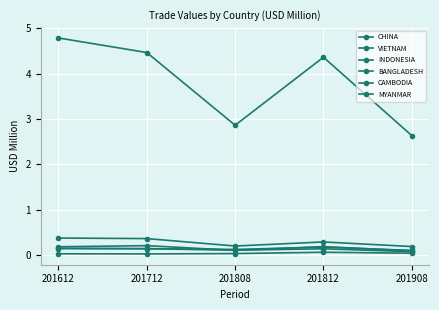

How many lines are shown in the chart?

6